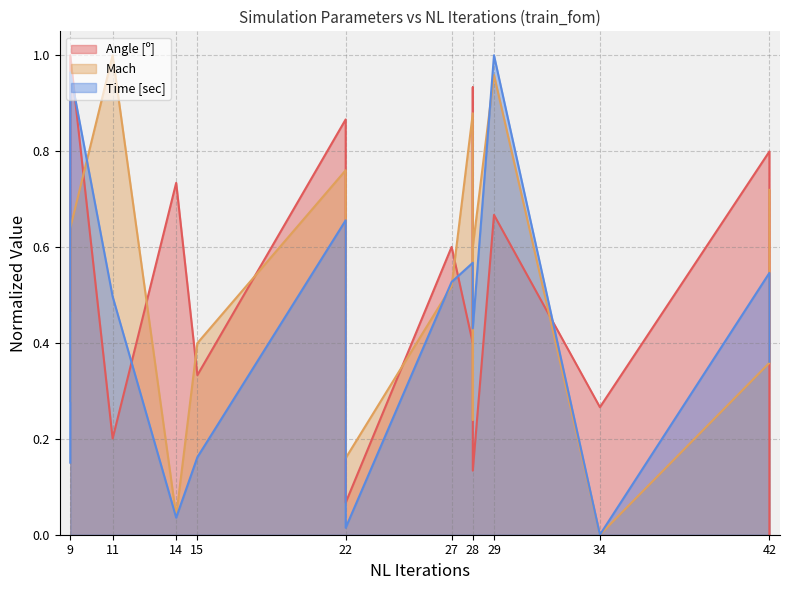

How many positive values does the Time [sec] series have?

14